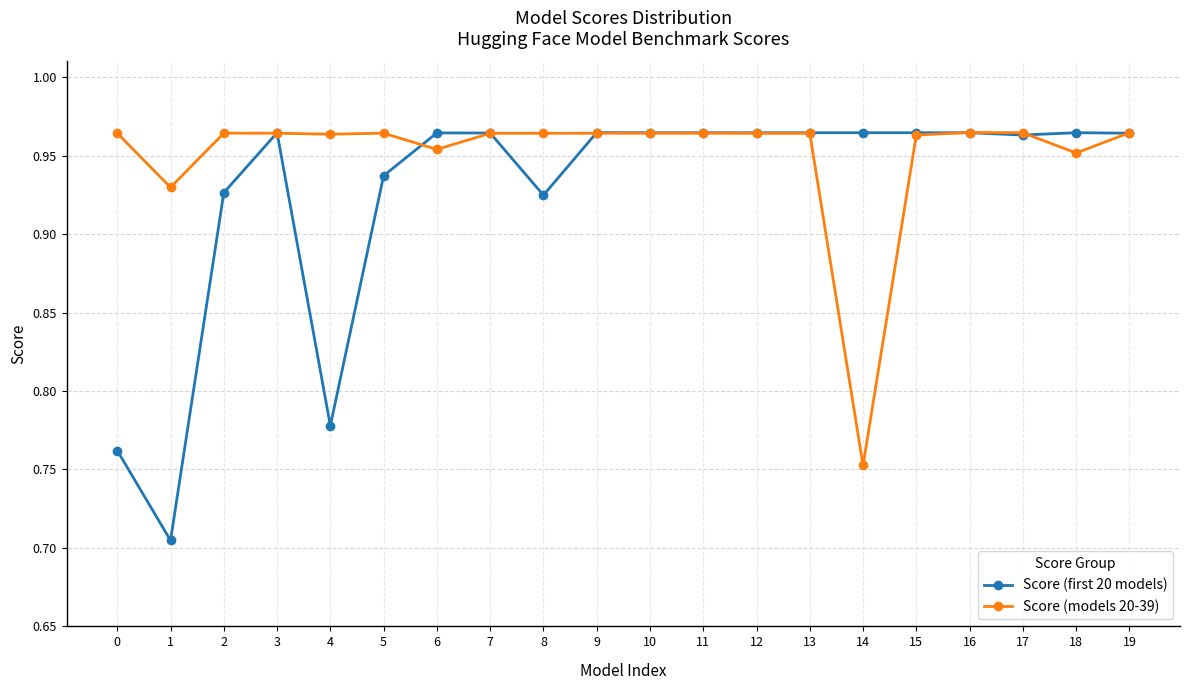

The value of Score (first 20 models) at 15 is 1.7. True or false?

False